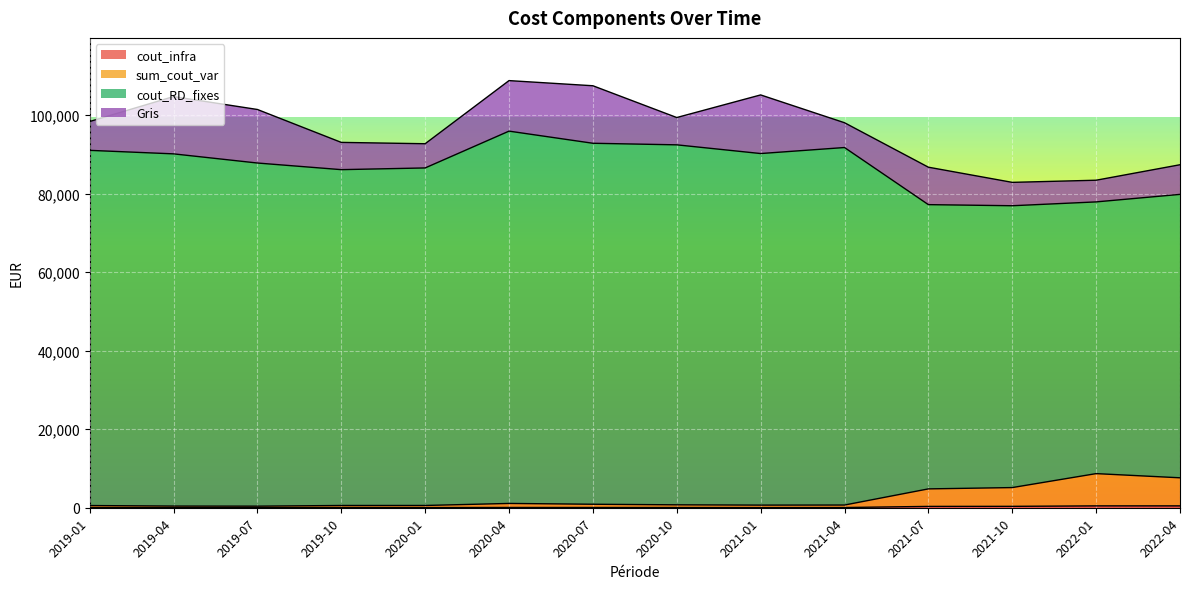

True or false: sum_cout_var and cout_infra intersect in this chart.

False